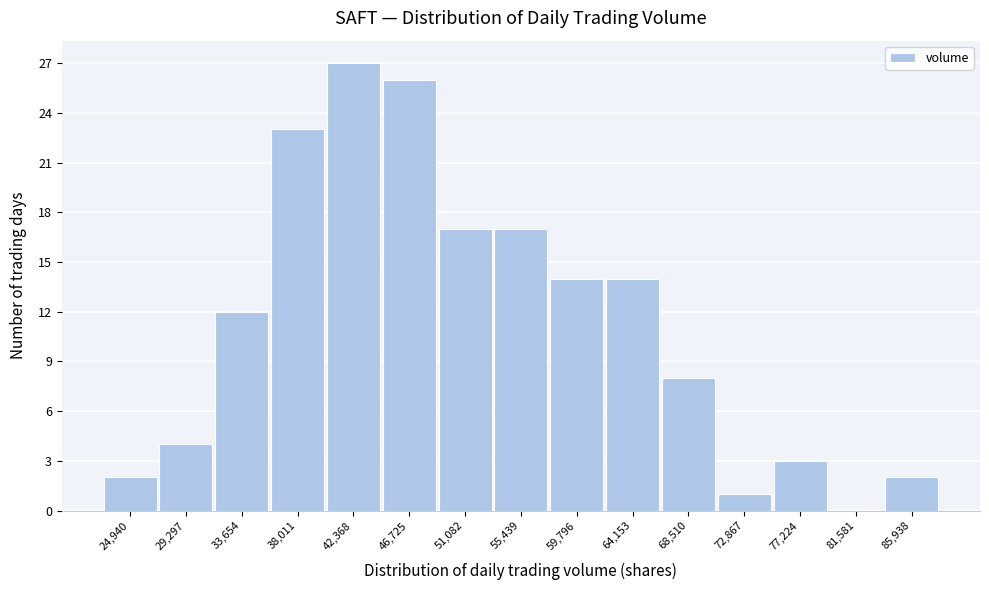

Reading left to right, extract all data points from this chart.

24,940=2	29,297=4	33,654=12	38,011=23	42,368=27	46,725=26	51,082=17	55,439=17	59,796=14	64,153=14	68,510=8	72,867=1	77,224=3	81,581=0	85,938=2